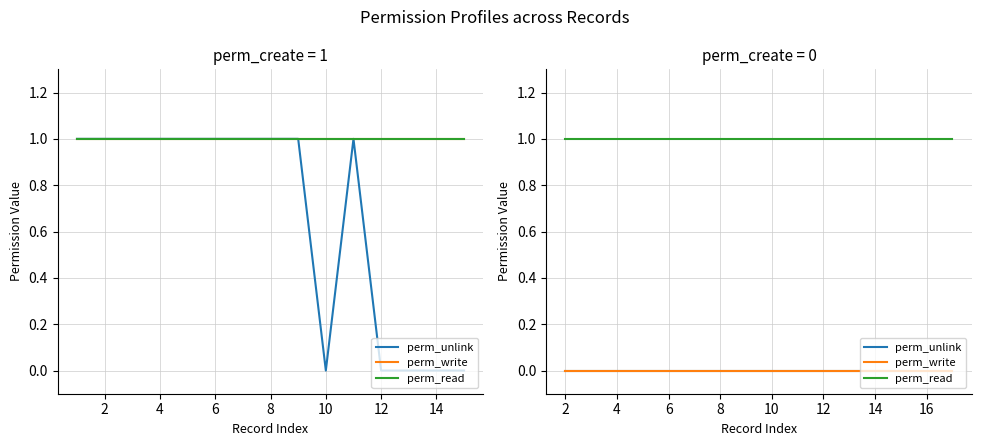

True or false: perm_write has more than 0 interior local peaks.

False